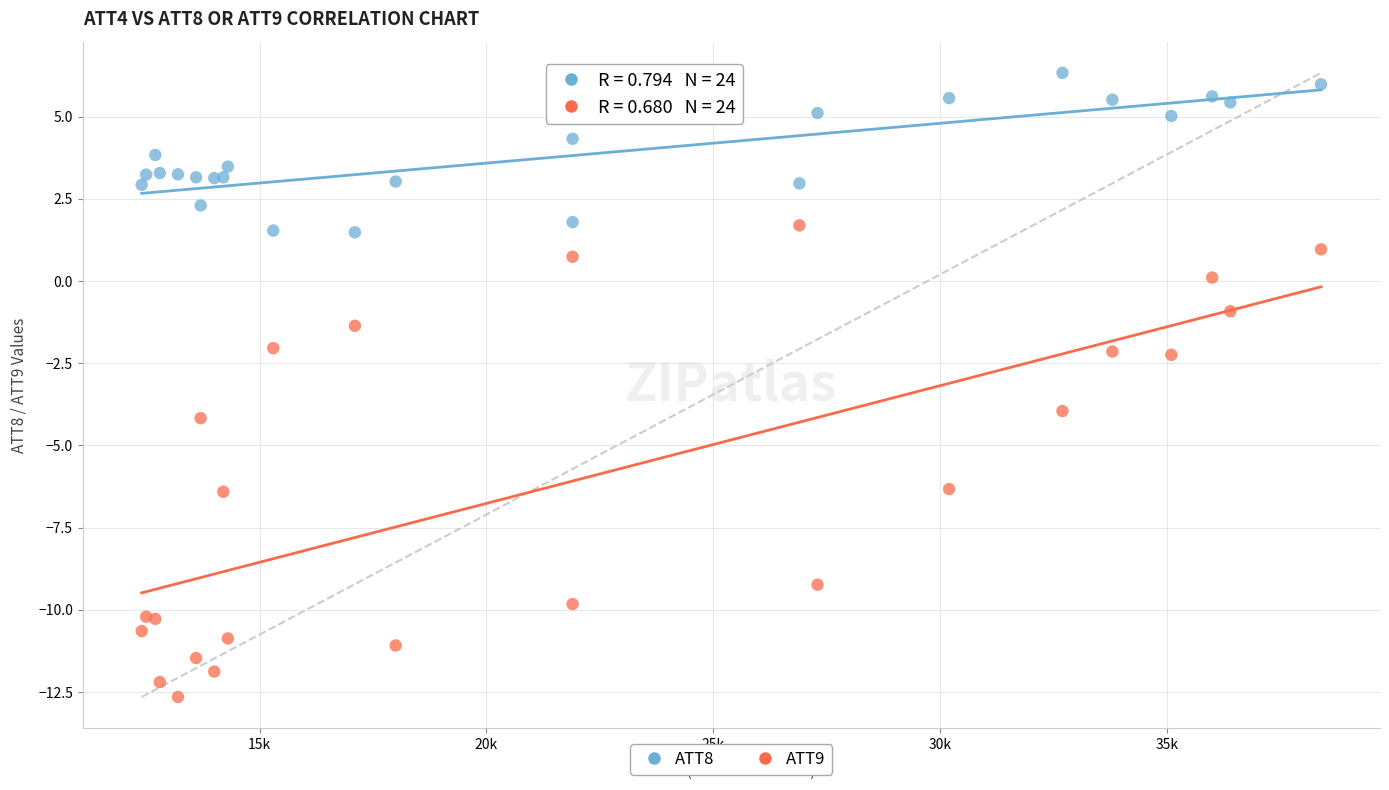

In the ATT9 series, what Y value is closest to -5?

-4.2